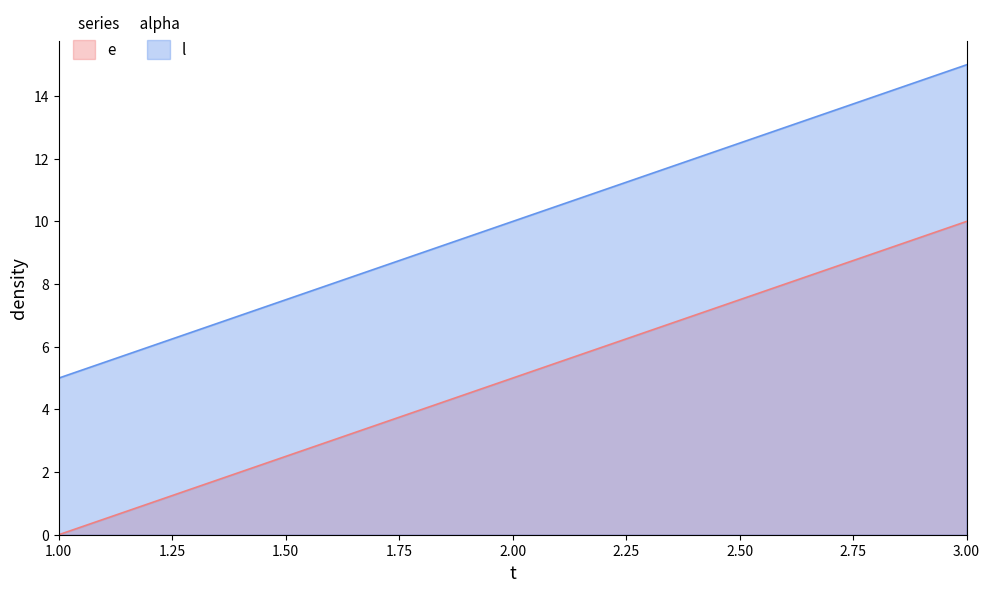

What is the difference between the highest and lowest values at 2.00?

5